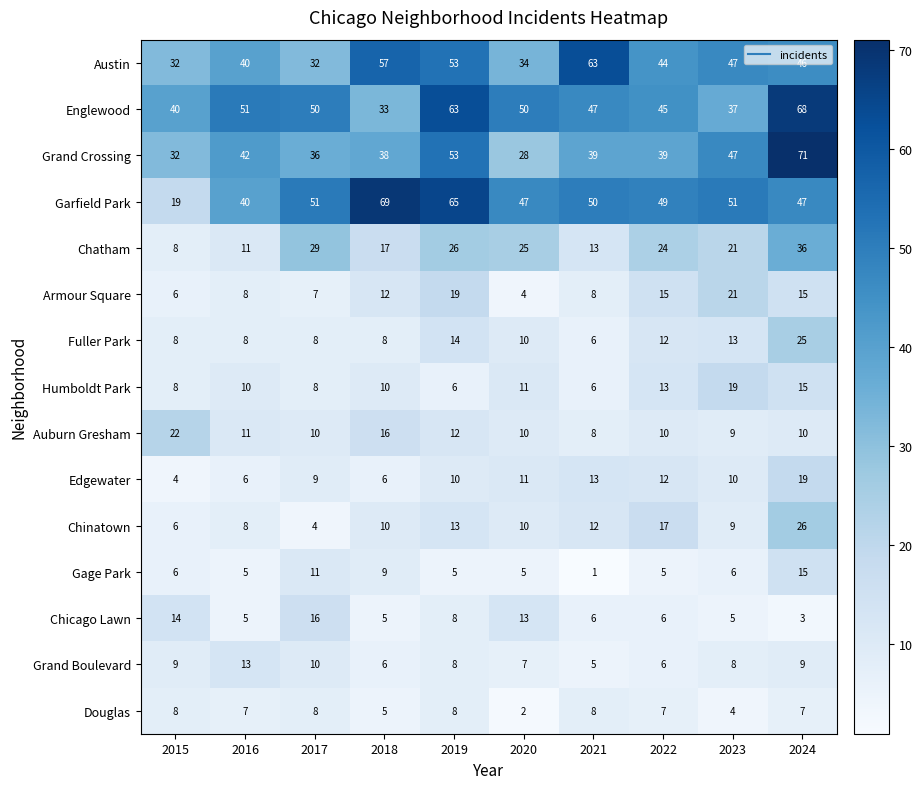

At which label does Grand Boulevard first exceed 8?

2015